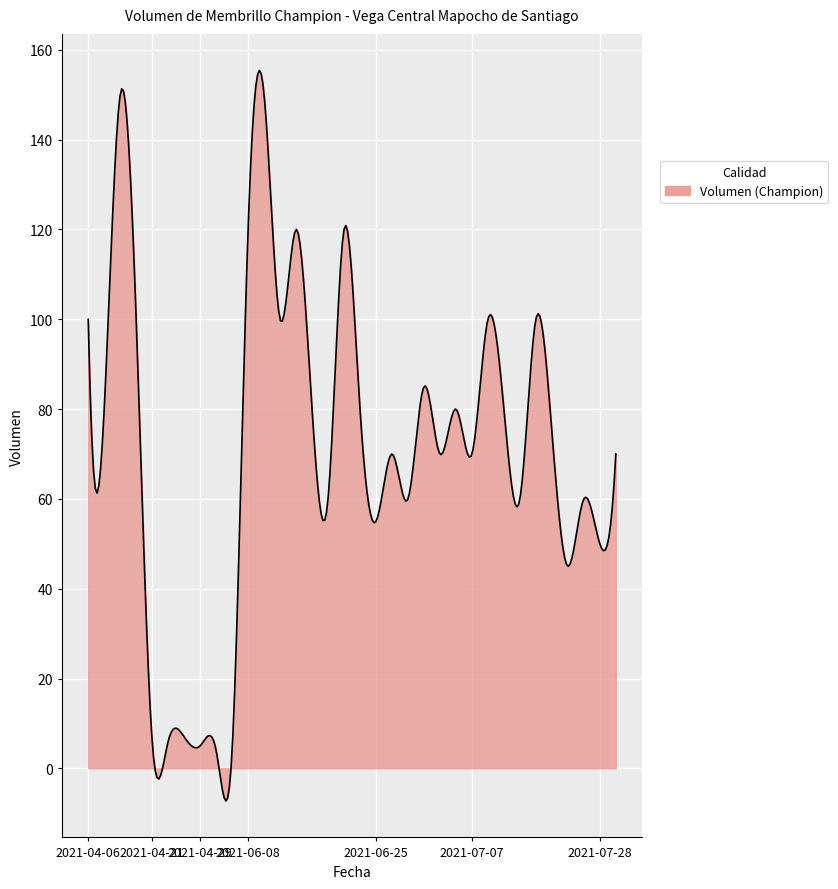

Does the chart display data point markers on the line(s)?

No